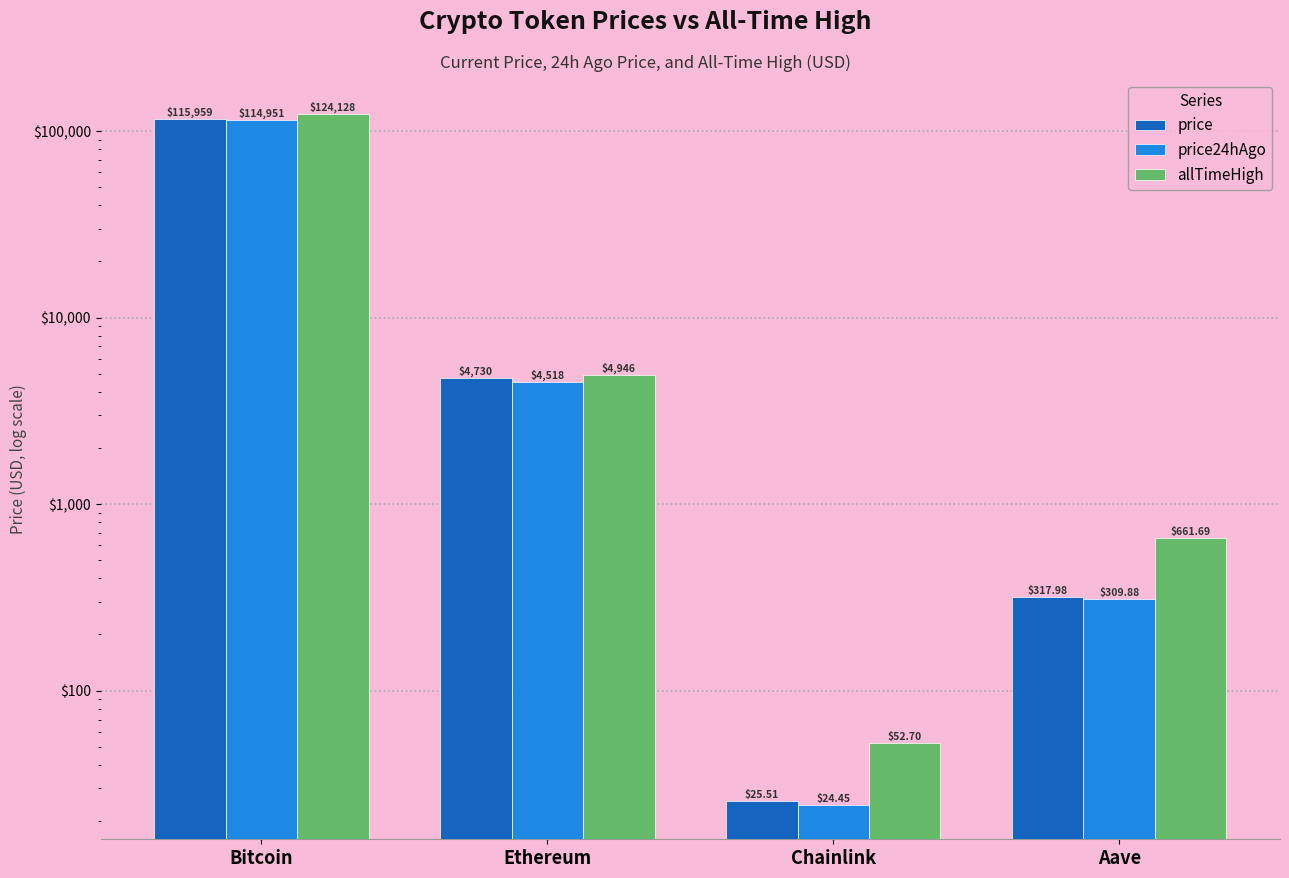

What is the total value across all series at Bitcoin?

355038.0